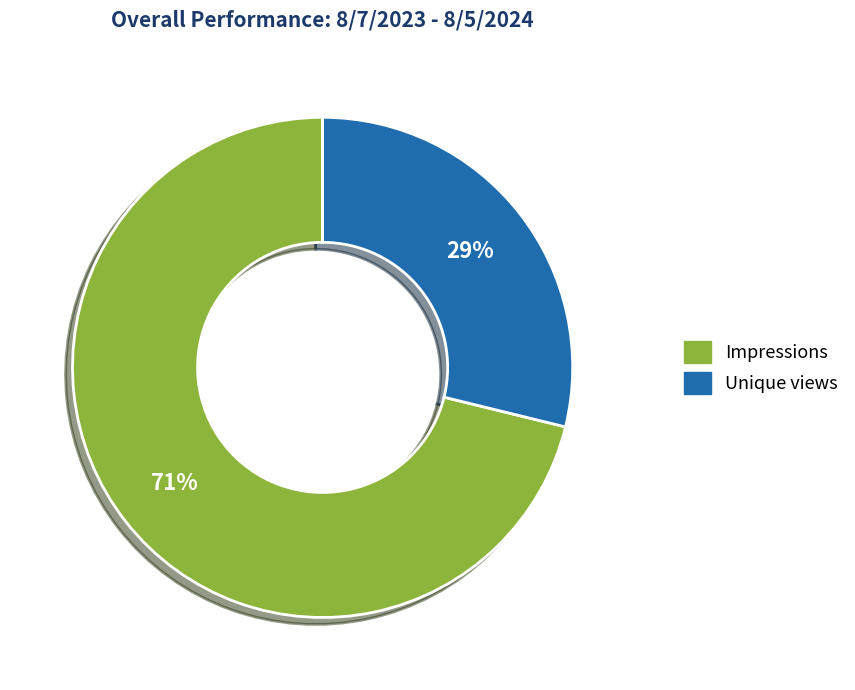

True or false: Impressions accounts for 71% of the total.

True